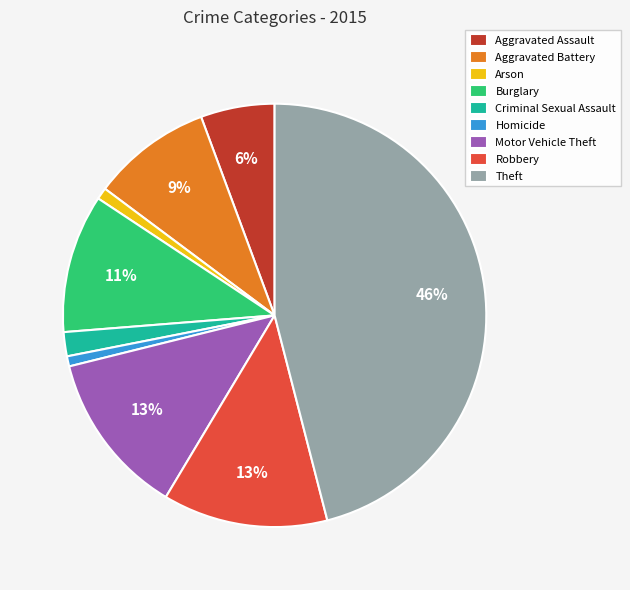

True or false: Arson accounts for 11% of the total.

False